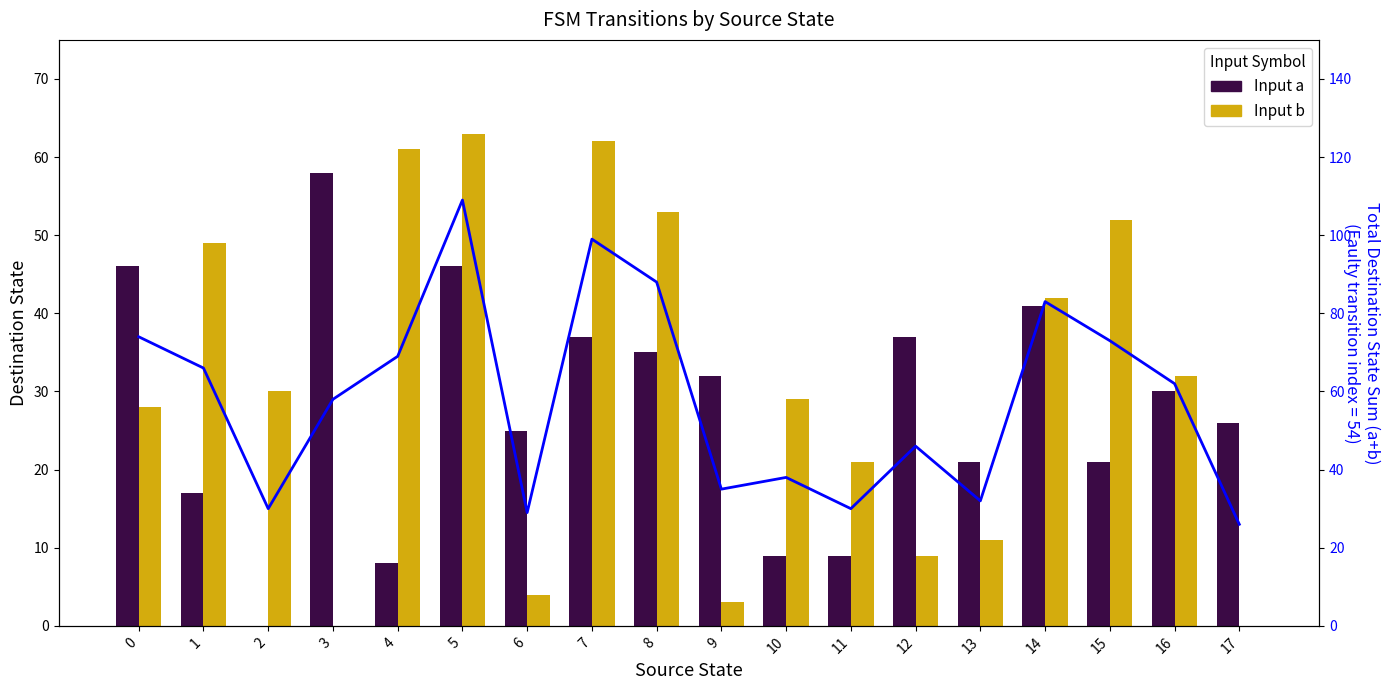

At which label does Input a (dest state) reach its minimum?

2